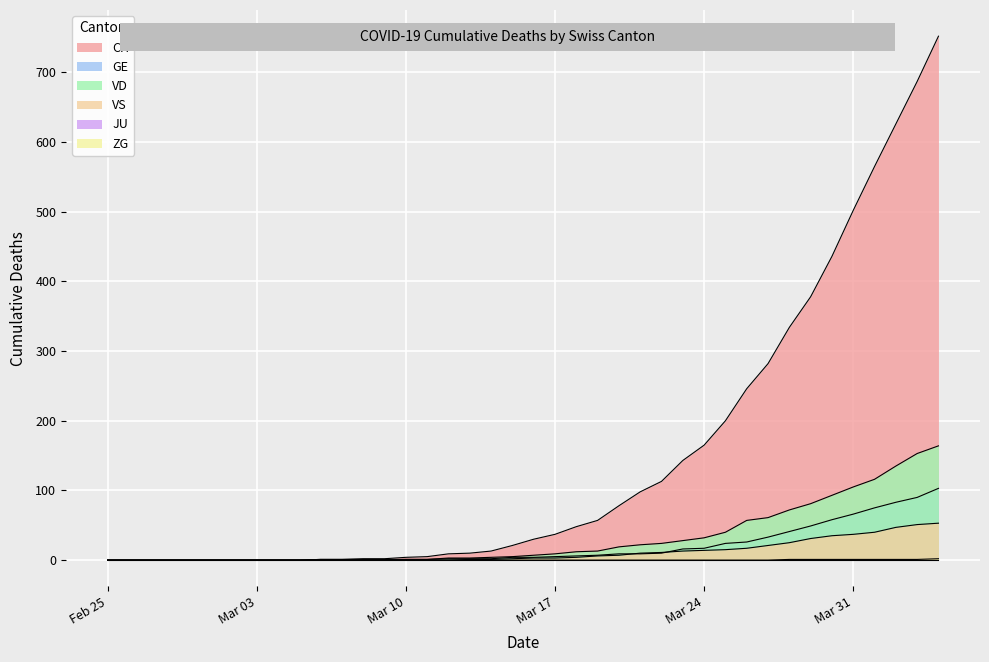

Does the chart display data point markers on the line(s)?

No